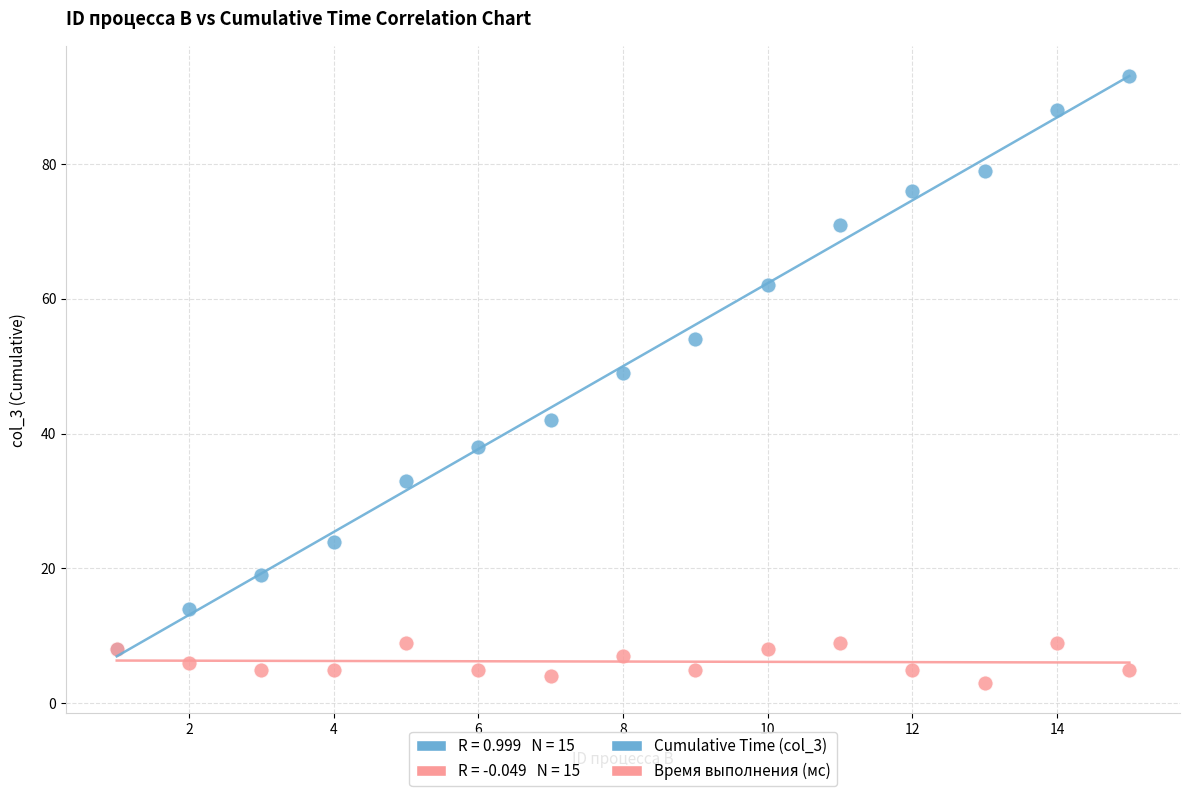

Across all series, what Y value is closest to 48?

49